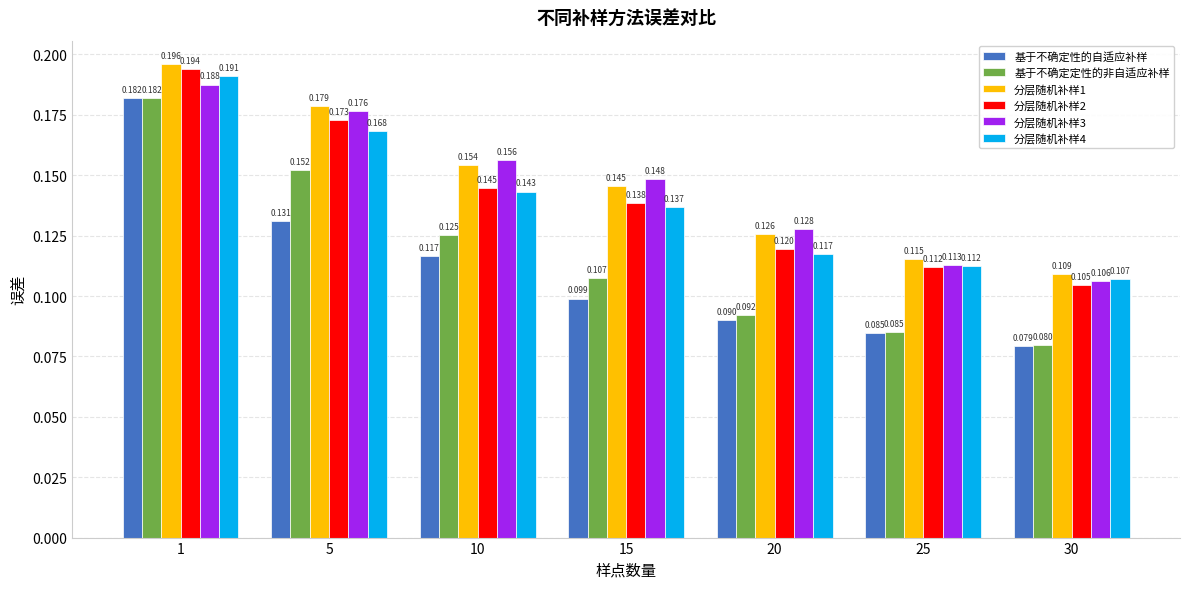

Is the value of 分层随机补样1 at 15 greater than the value of 基于不确定性的自适应补样 at 25?

Yes